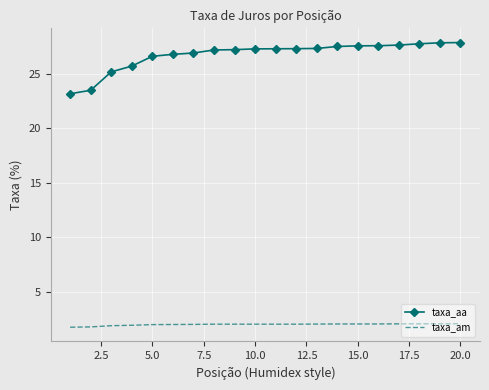

Rank the series by their maximum value, from highest to lowest.

taxa_aa, taxa_am